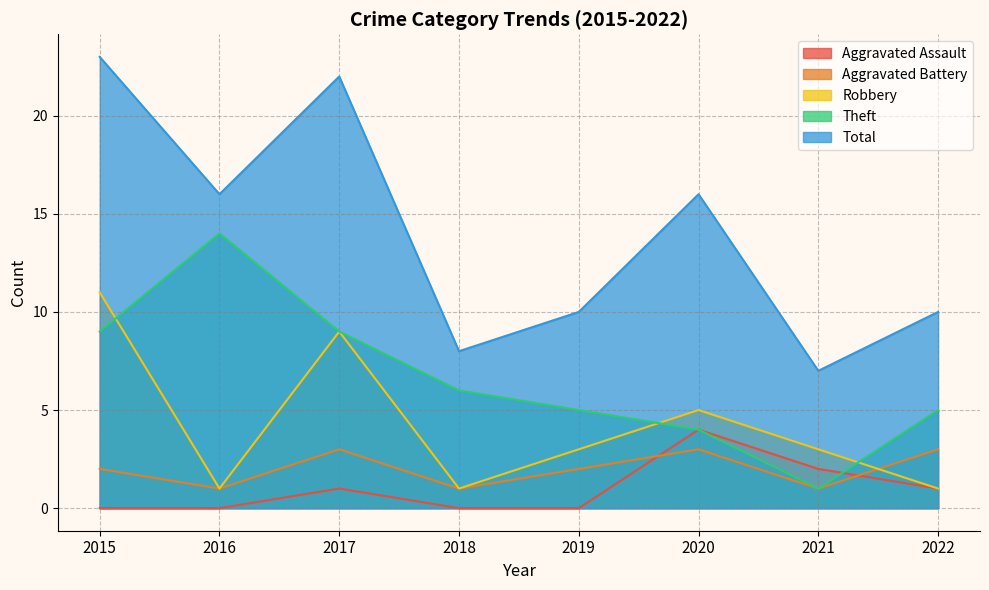

At which category does Total reach its first local valley?

2016